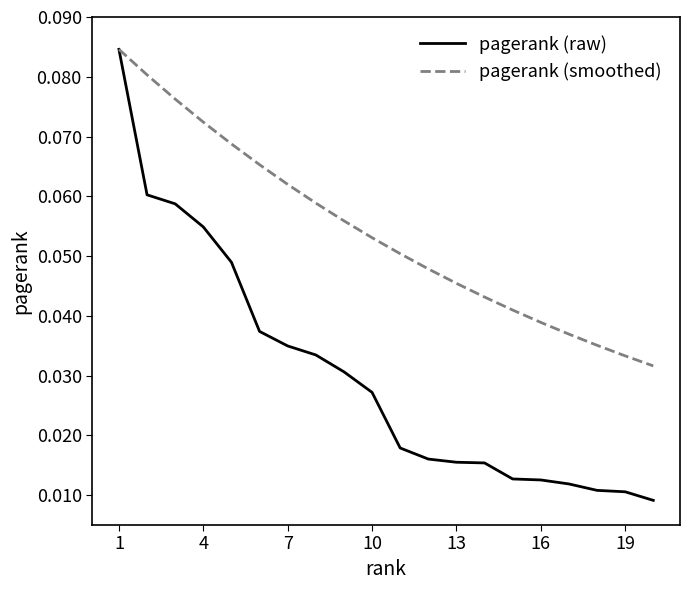

Which series has the largest range (max minus min)?

pagerank (raw)